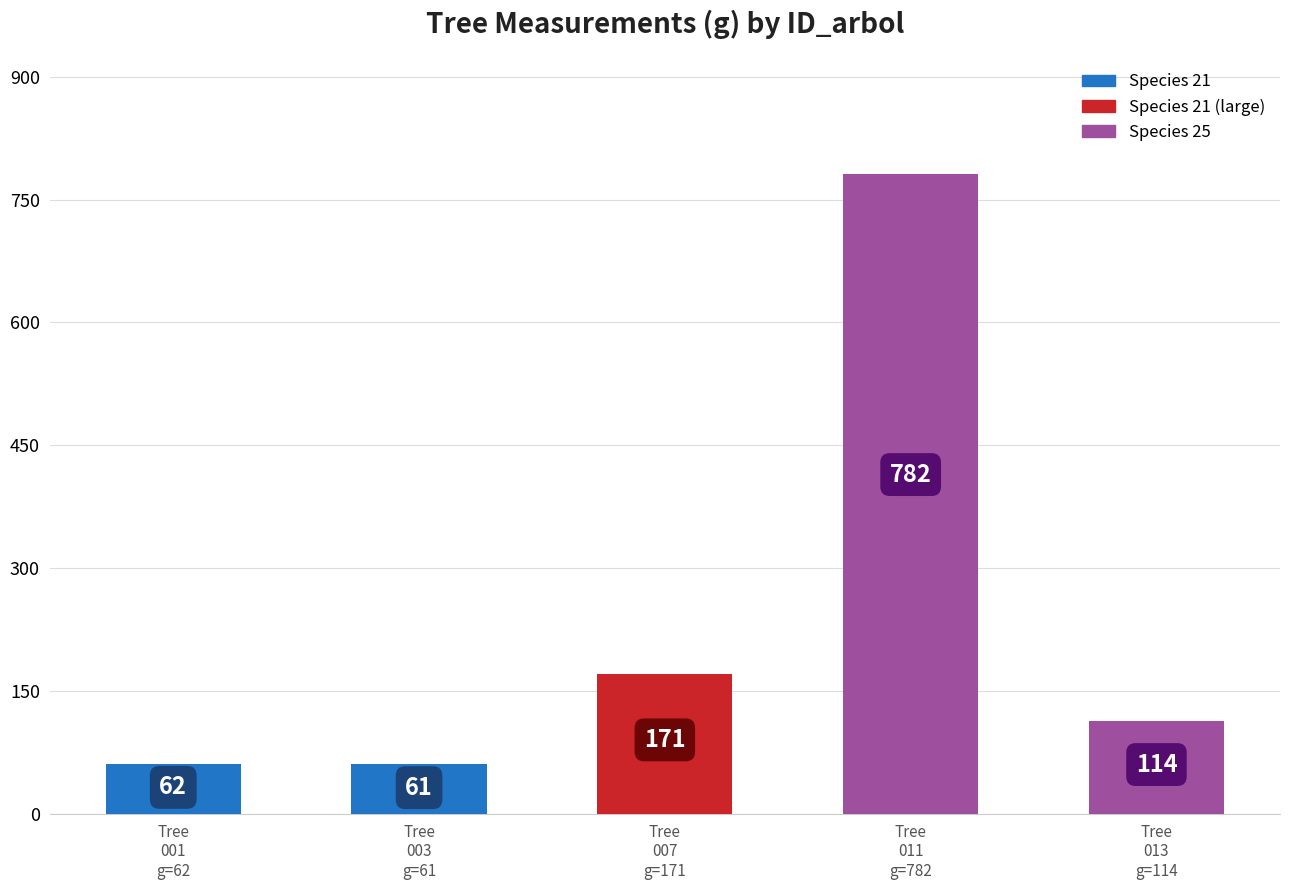

List the labels in order of value, largest first.

Tree
011
g=782, Tree
007
g=171, Tree
013
g=114, Tree
001
g=62, Tree
003
g=61